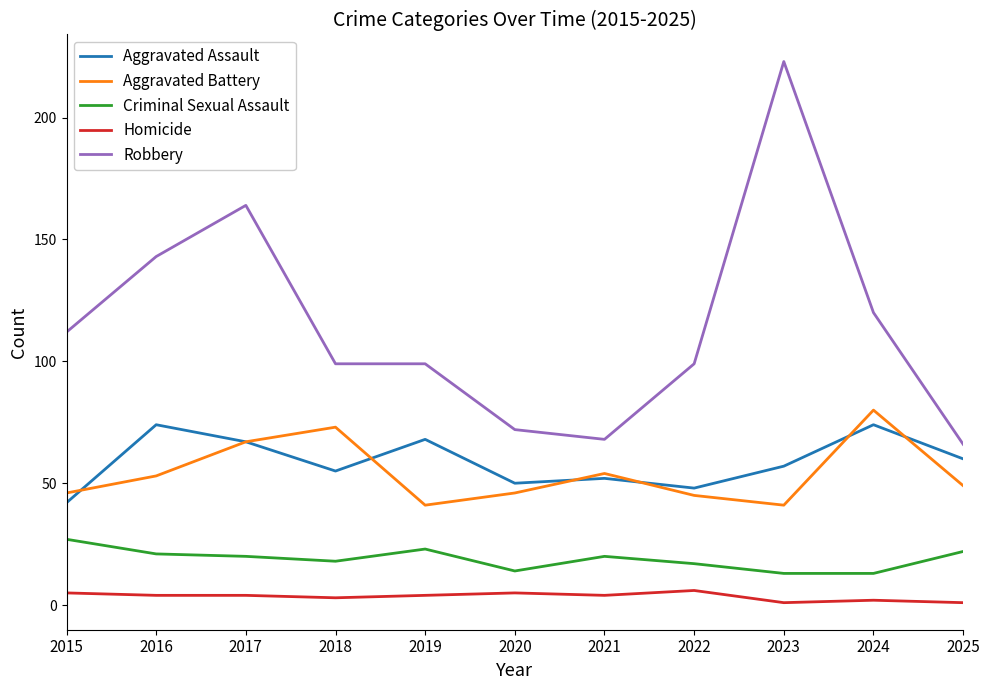

The Aggravated Battery series shows 20 at 2023. True or false?

False